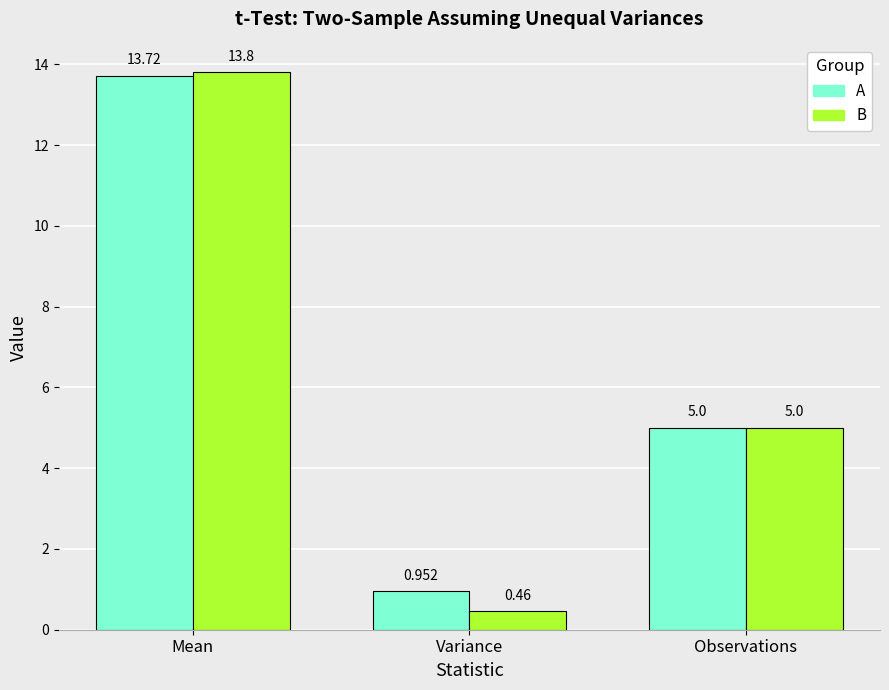

At which category is the sum across all series the highest?

Mean